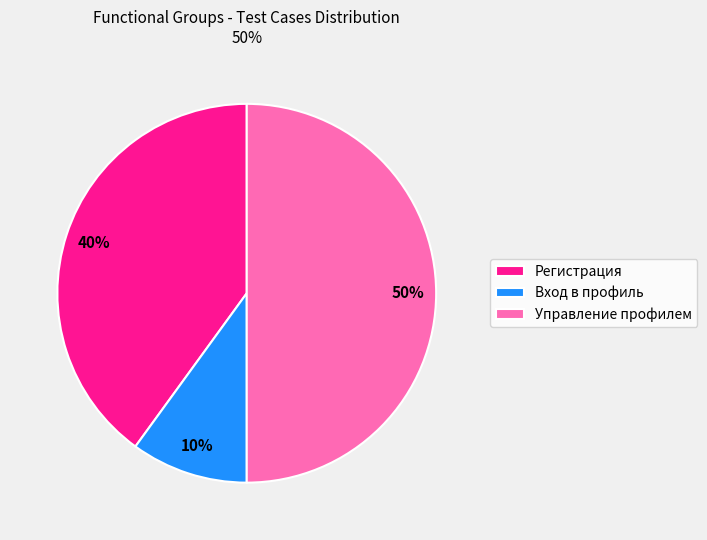

The Вход в профиль slice represents 10% of the pie. True or false?

True